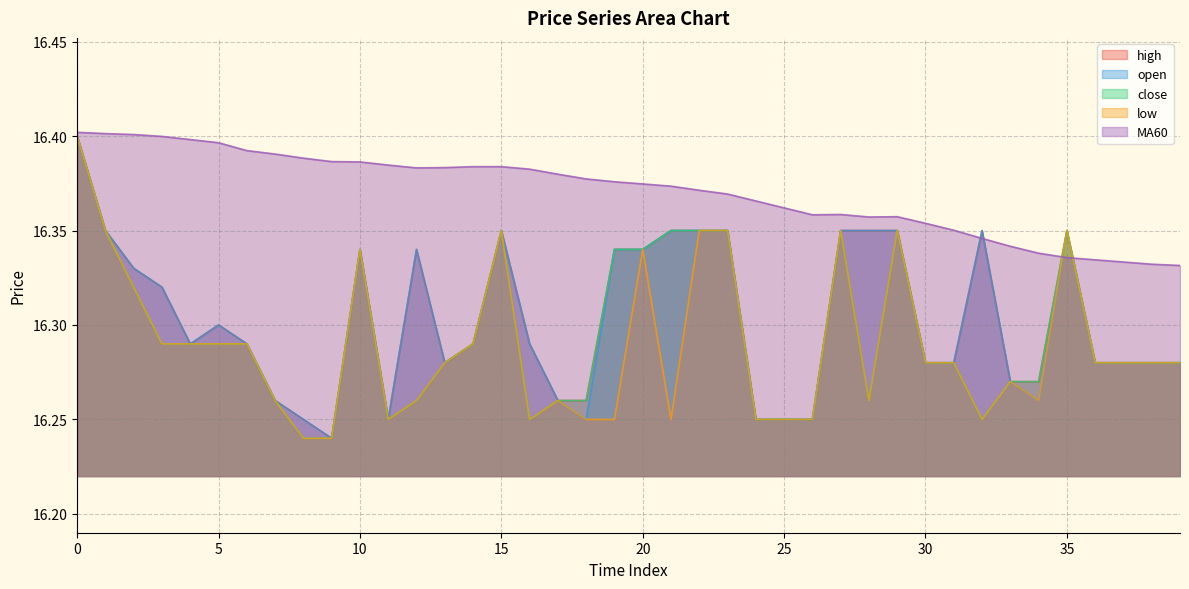

Does the chart display data point markers on the line(s)?

No